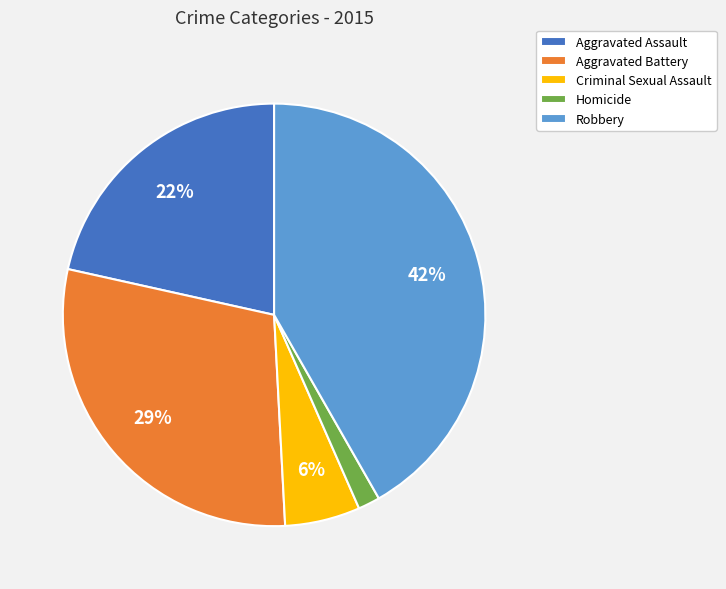

What is the largest slice in the pie chart?

Robbery